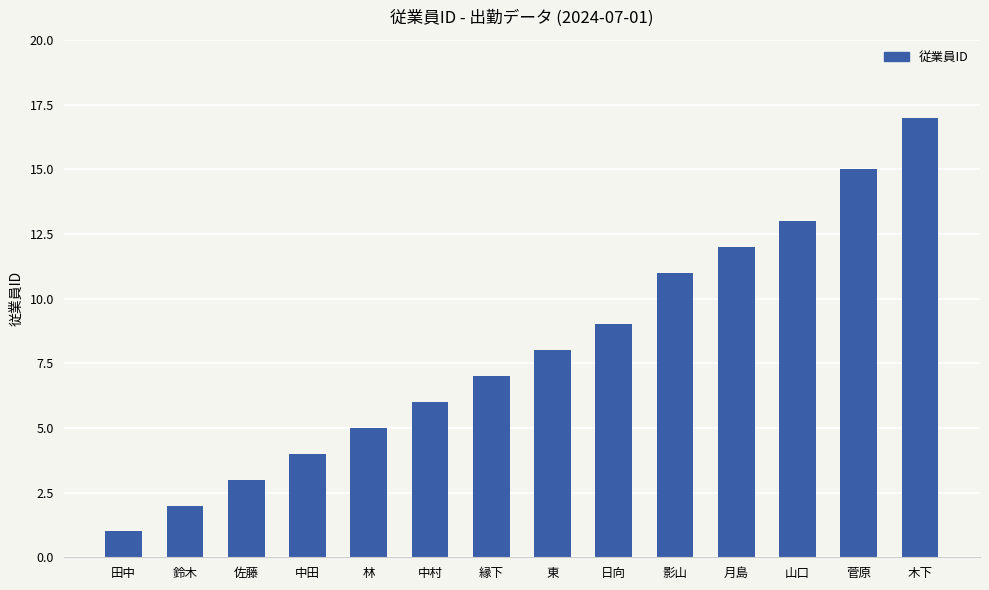

At which label is the value closest to 9?

日向